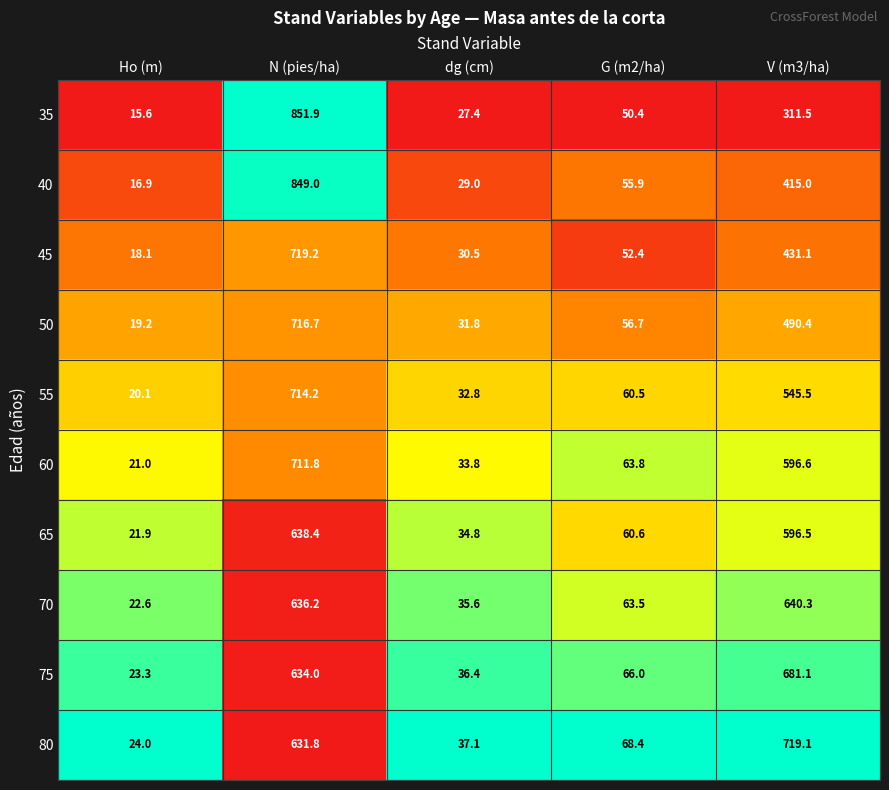

Is it true that 70 equals 63.5 at G (m2/ha)?

True